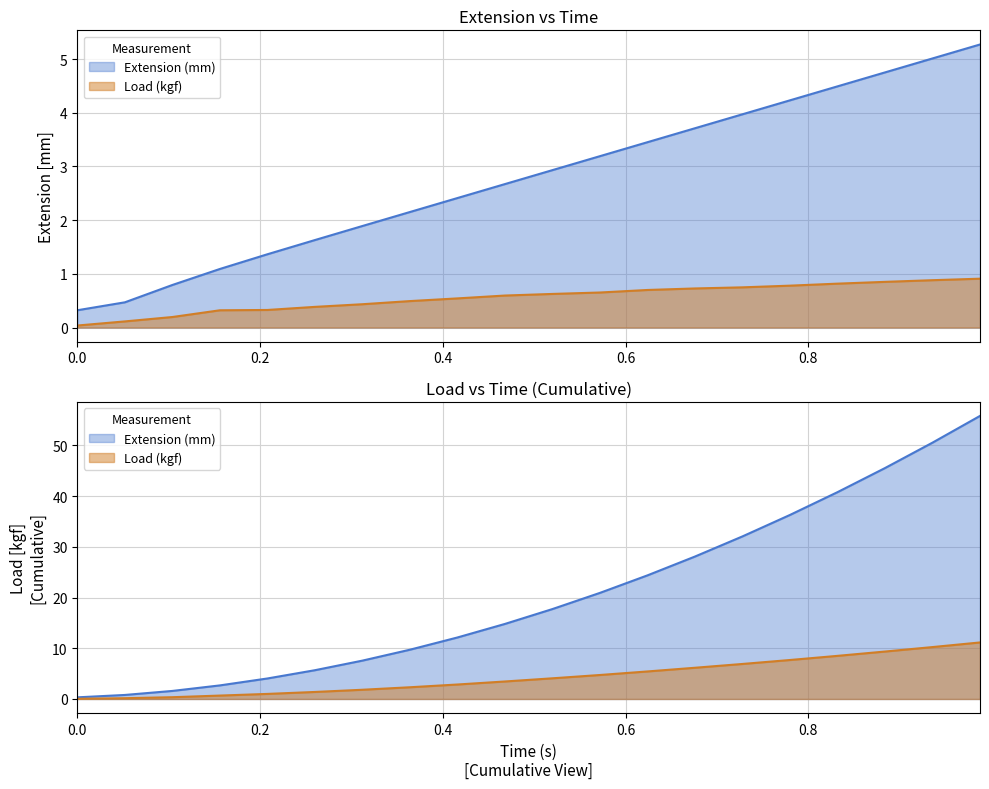

At how many categories does at least one series exceed 2?

13